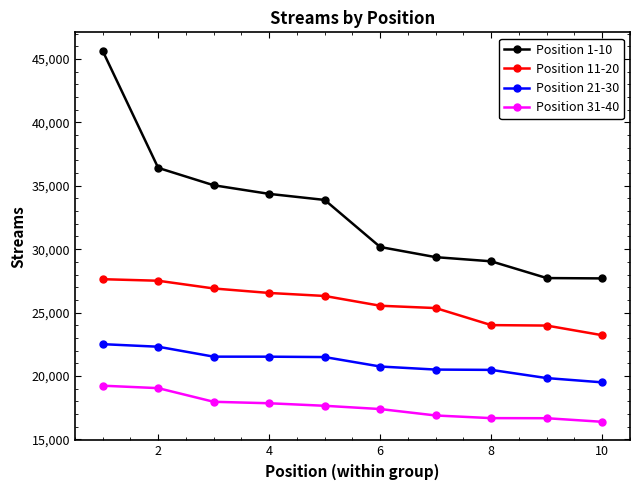

What are all the series names shown in the legend?

Position 1-10, Position 11-20, Position 21-30, Position 31-40